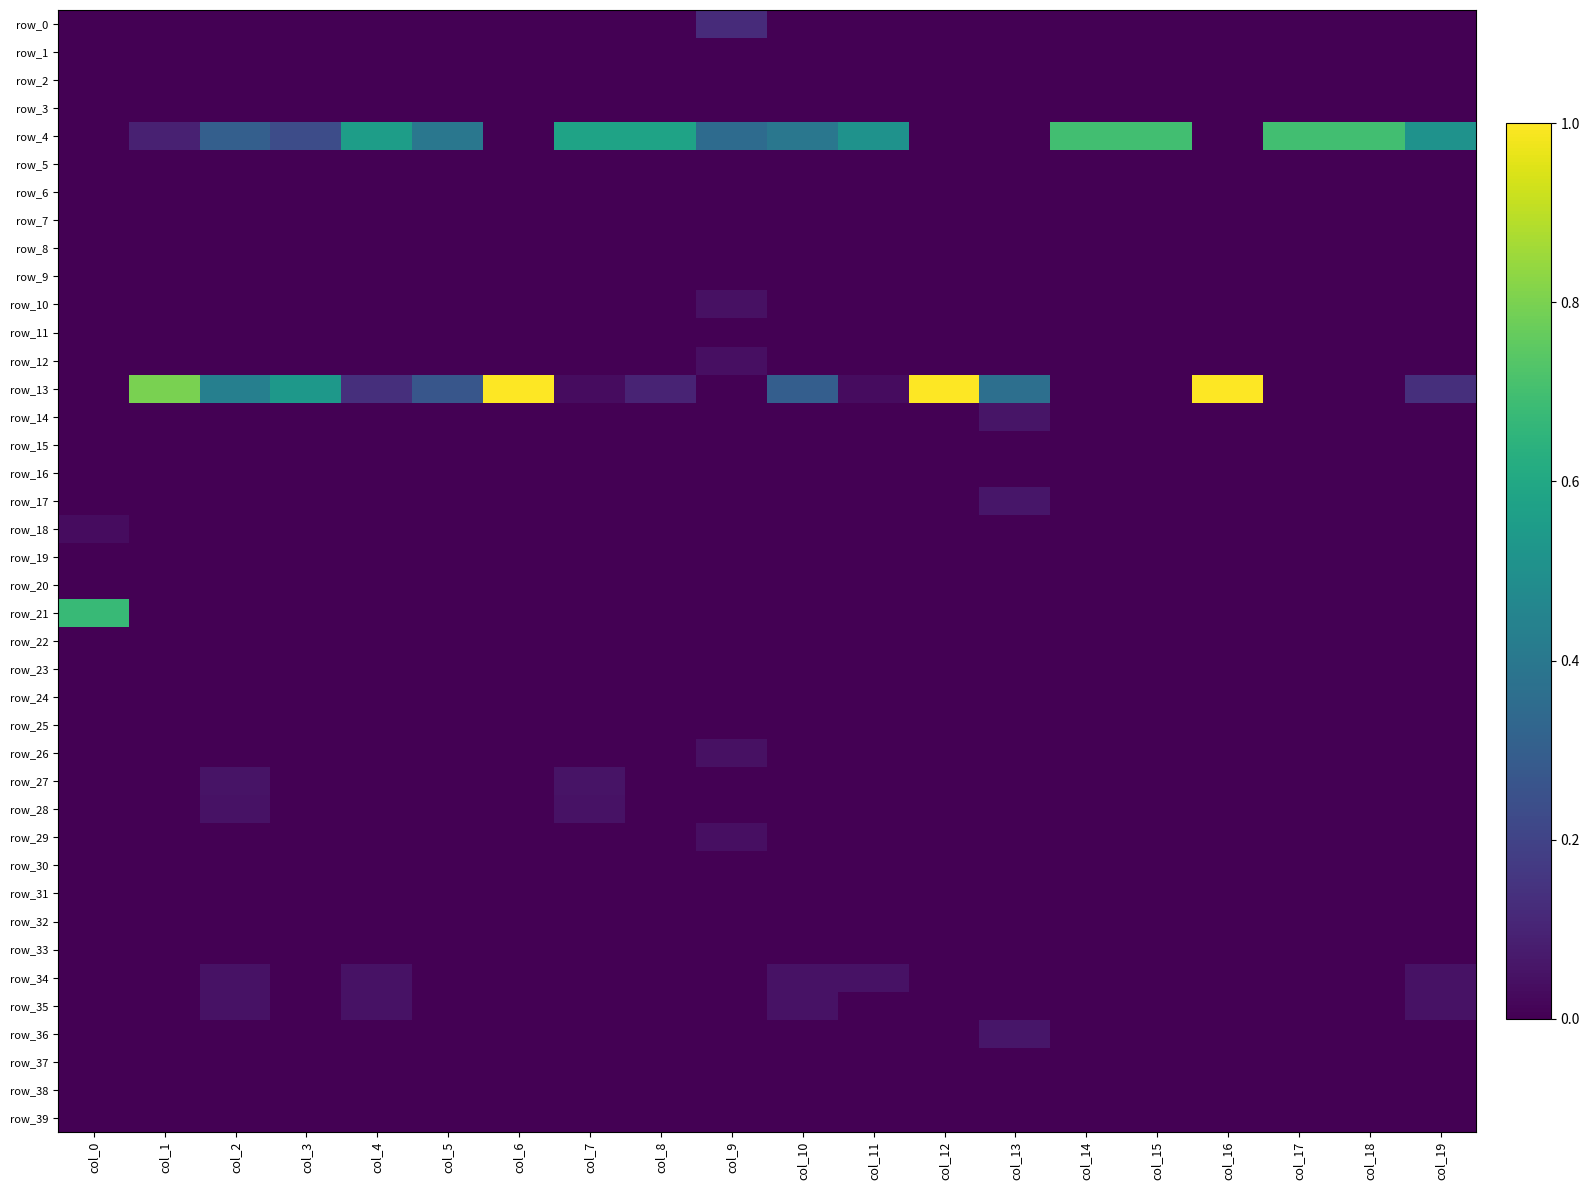

At col_1, list the series in order from largest to smallest.

row_13, row_4, row_0, row_1, row_2, row_3, row_5, row_6, row_7, row_8, row_9, row_10, row_11, row_12, row_14, row_15, row_16, row_17, row_18, row_19, row_20, row_21, row_22, row_23, row_24, row_25, row_26, row_27, row_28, row_29, row_30, row_31, row_32, row_33, row_34, row_35, row_36, row_37, row_38, row_39